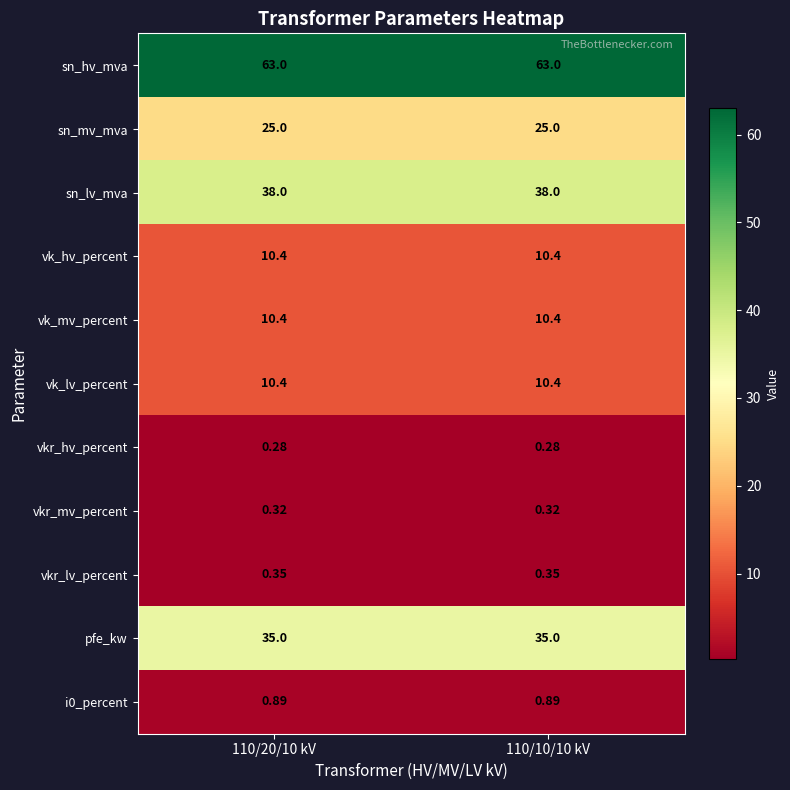

Which series has the largest total across all categories?

sn_hv_mva